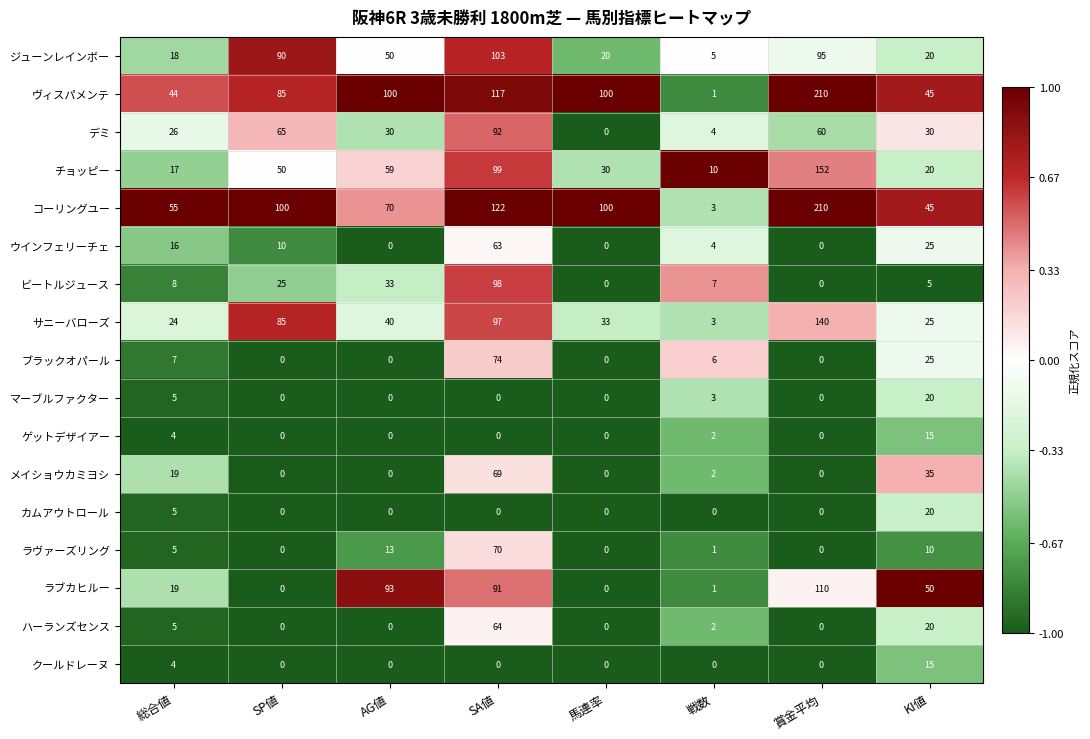

Which series has the widest spread of values?

ヴィスパメンテ